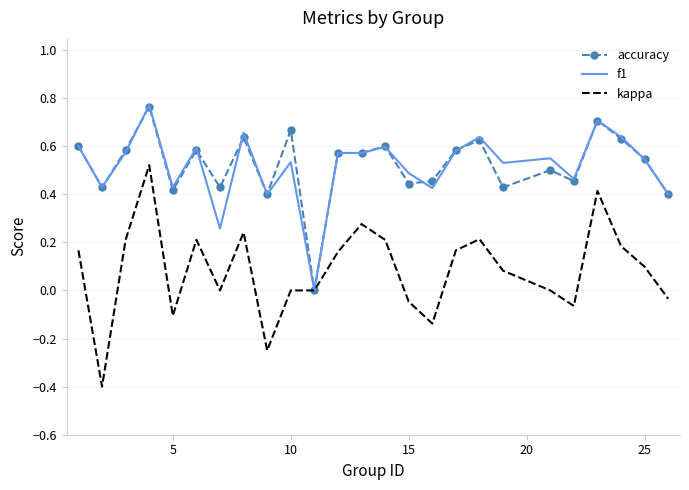

What is the minimum value shown in the chart?

-0.4